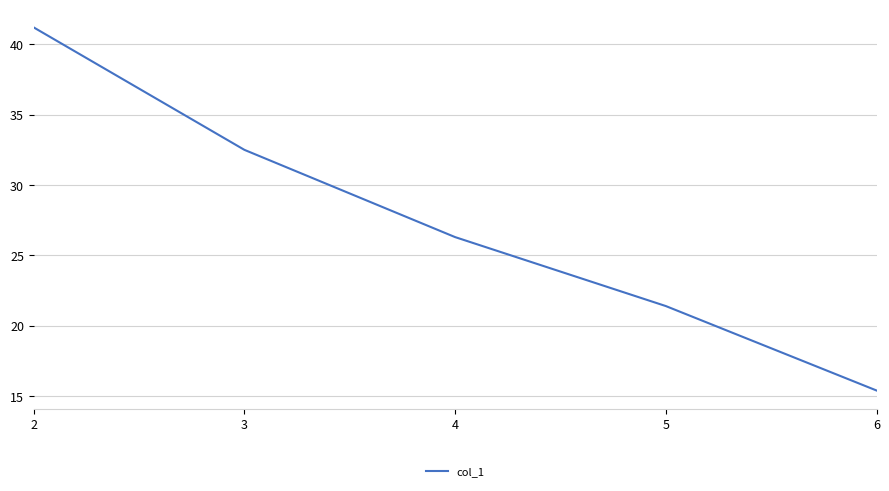

List the labels in order of value, smallest first.

6, 5, 4, 3, 2